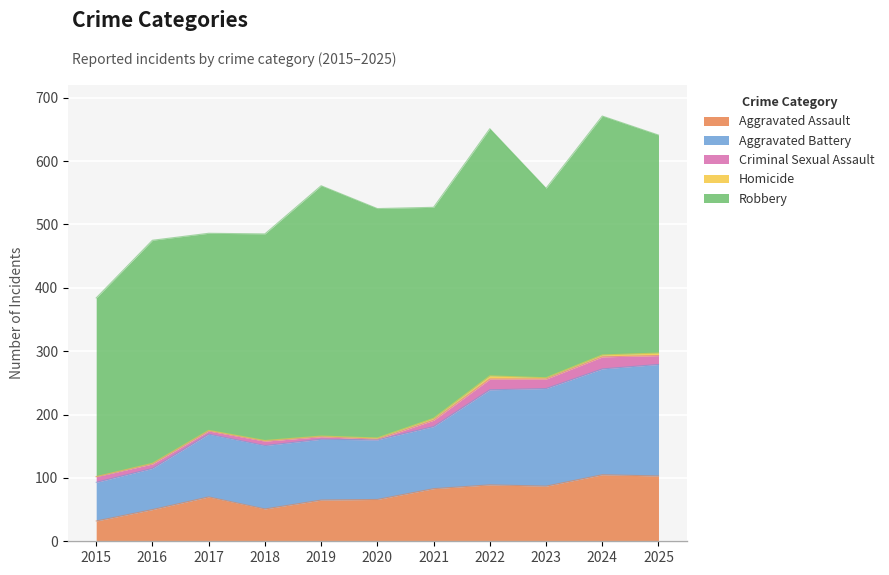

What is the sum of all Criminal Sexual Assault values?

108